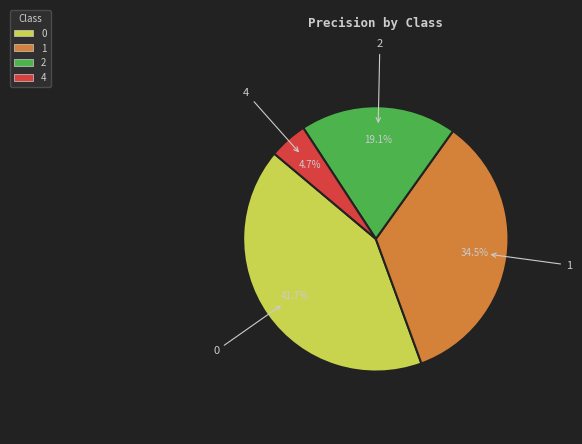

To the nearest percent, what is the combined percentage of 1 and 0?

76%